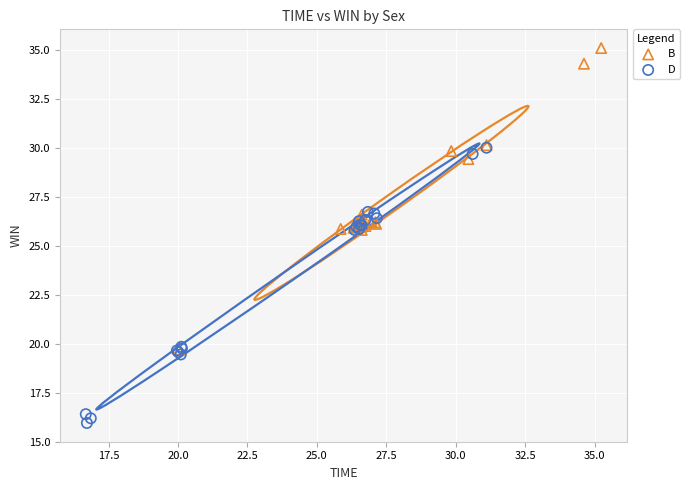

Which series has the largest Y range (max minus min)?

B